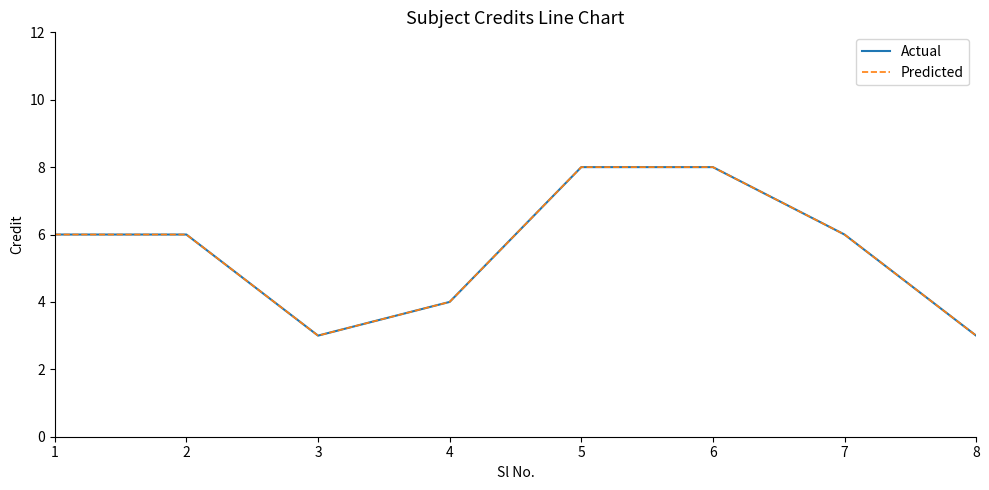

Rank the series by their maximum value, from highest to lowest.

Actual, Predicted